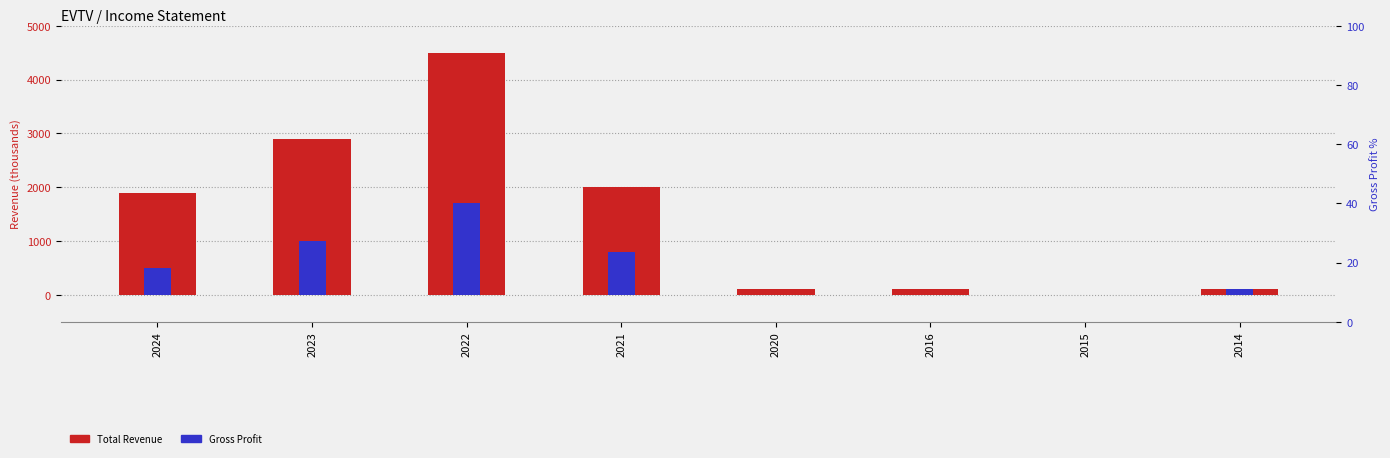

How many bars are there in total?

16